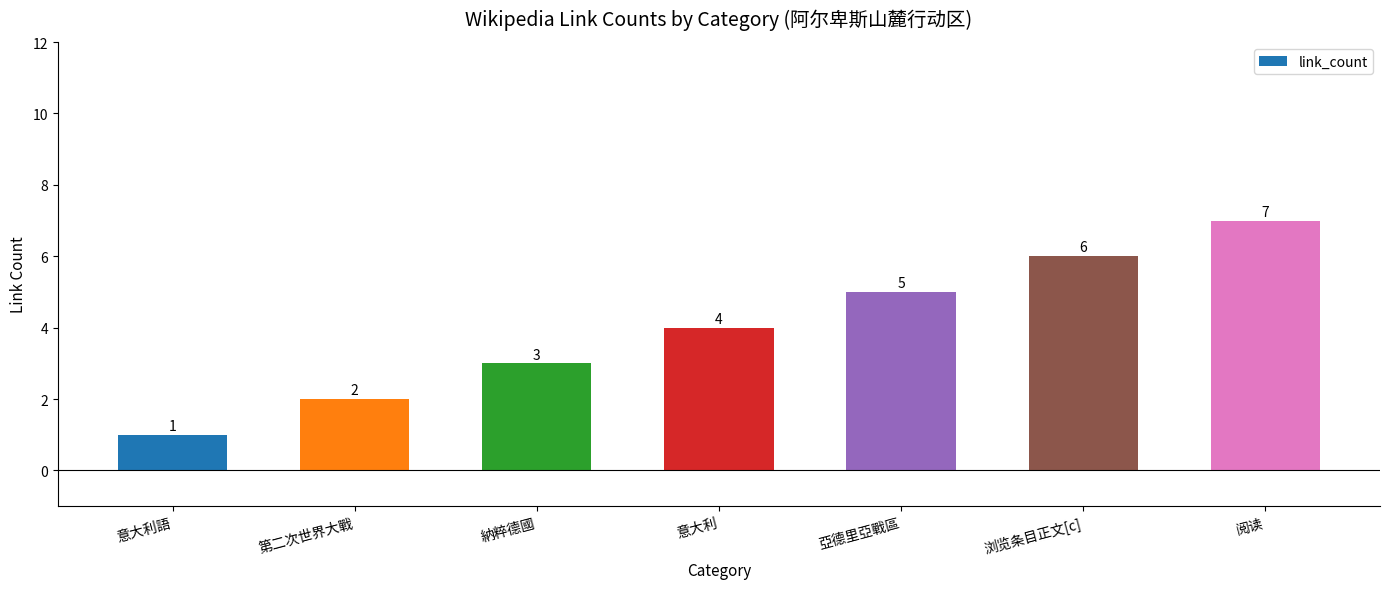

What is the label of the 7th bar from the right?

意大利語